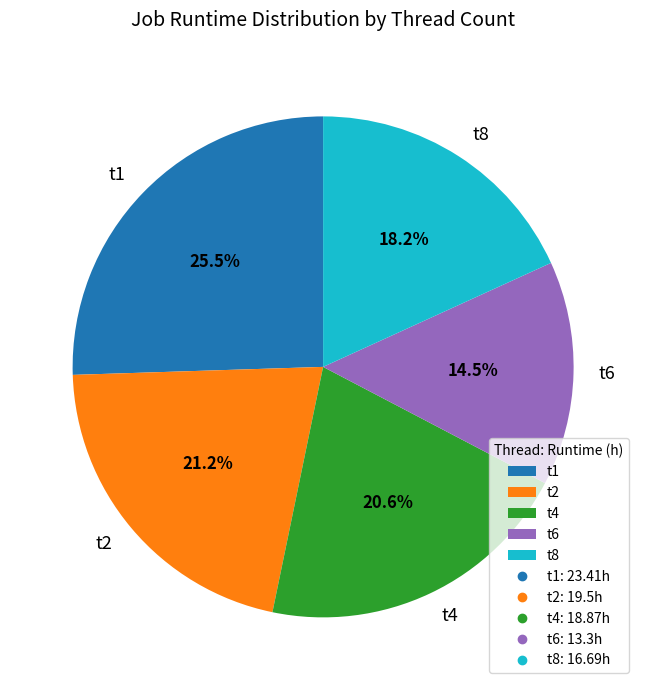

Do t6 and t8 together represent more than half of the pie?

No